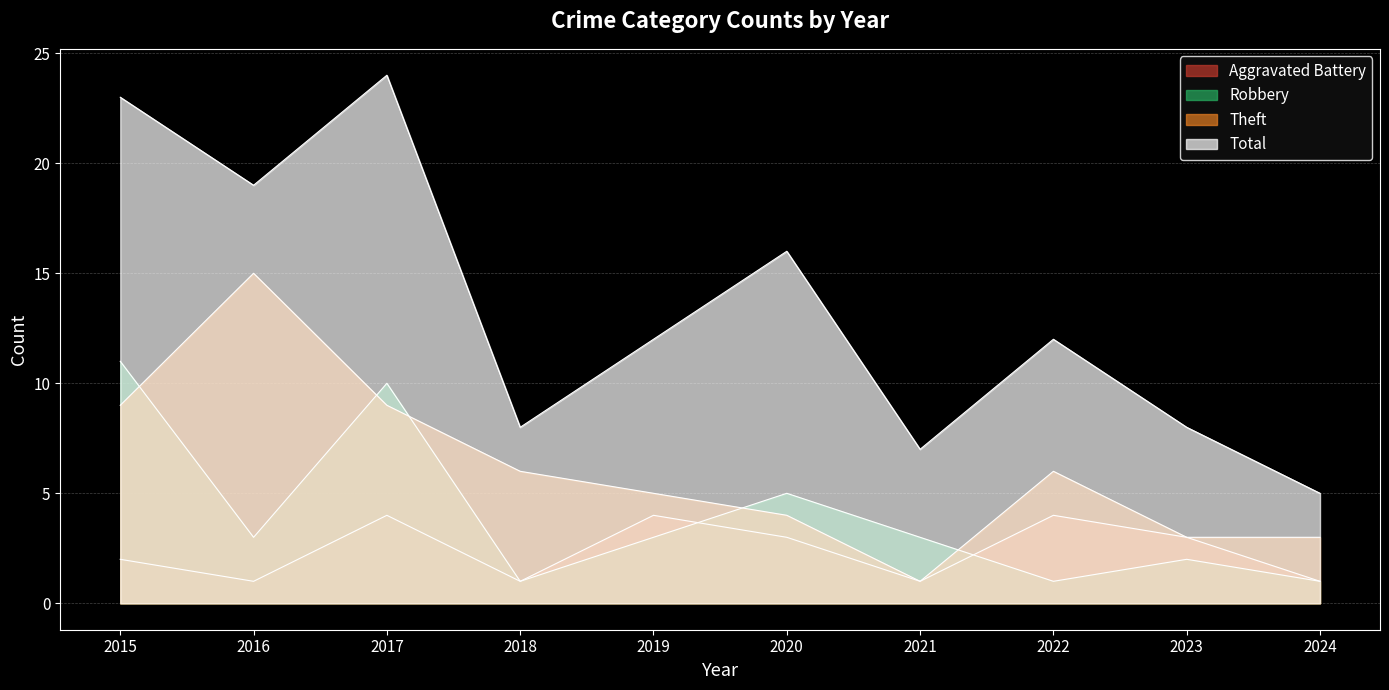

How many interior local valleys does the Aggravated Battery series have?

3